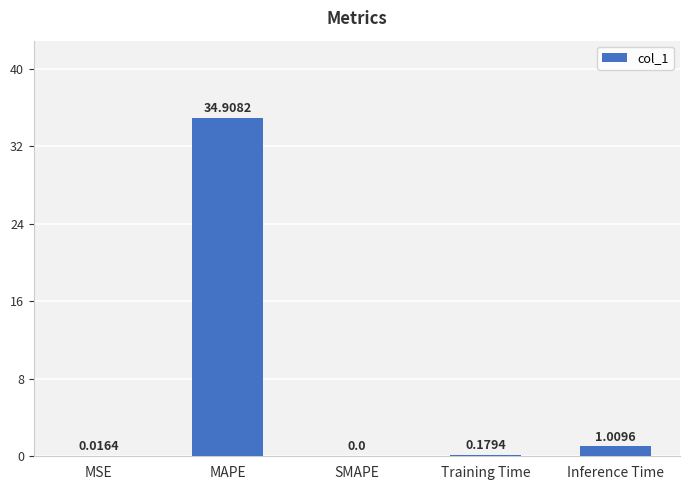

The chart shows a value of 0.0 at MSE. True or false?

True